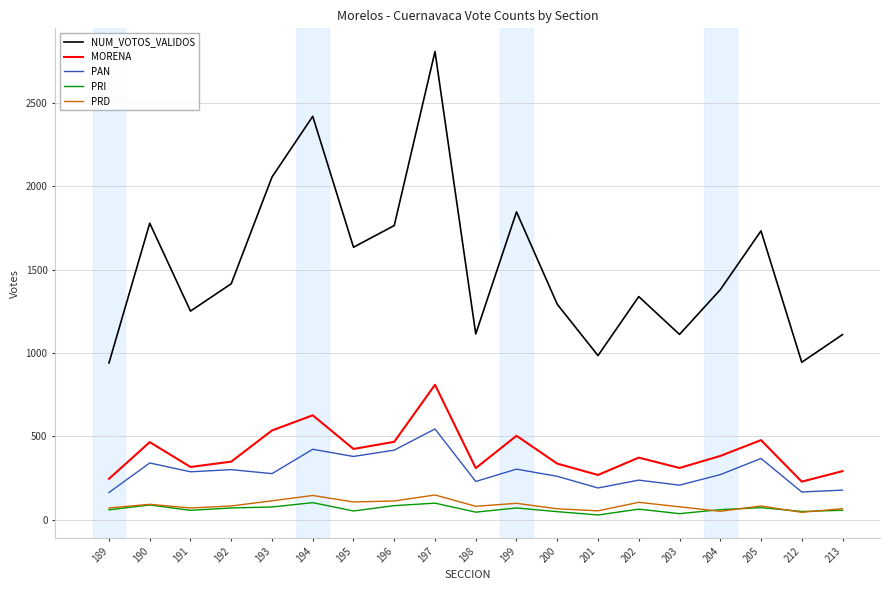

True or false: PRI and MORENA cross at least once.

False